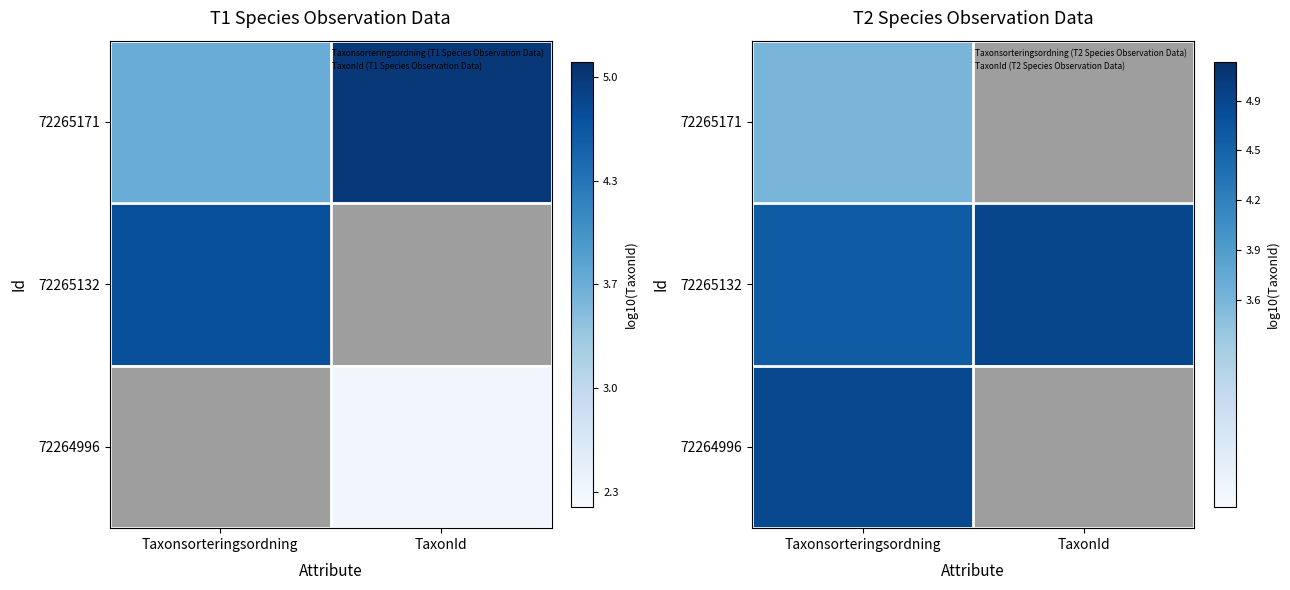

How many series are shown in this chart?

3